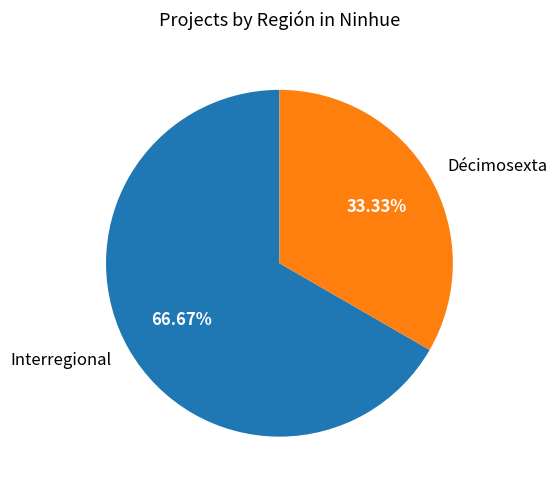

What is the ratio of the value at Interregional to the value at Décimosexta?

2.0